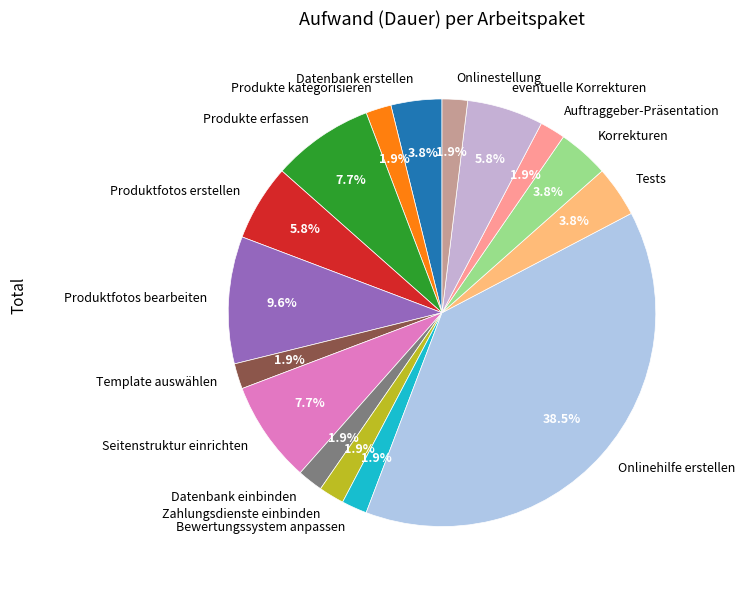

What portion of the pie excludes Produktfotos bearbeiten?

90.4%